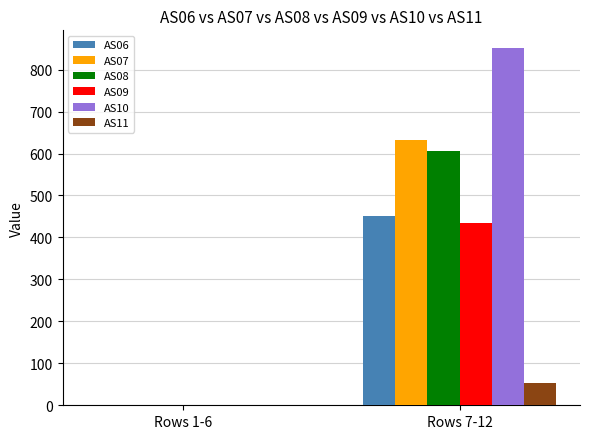

The value of AS09 at Rows 7-12 is 578. True or false?

False